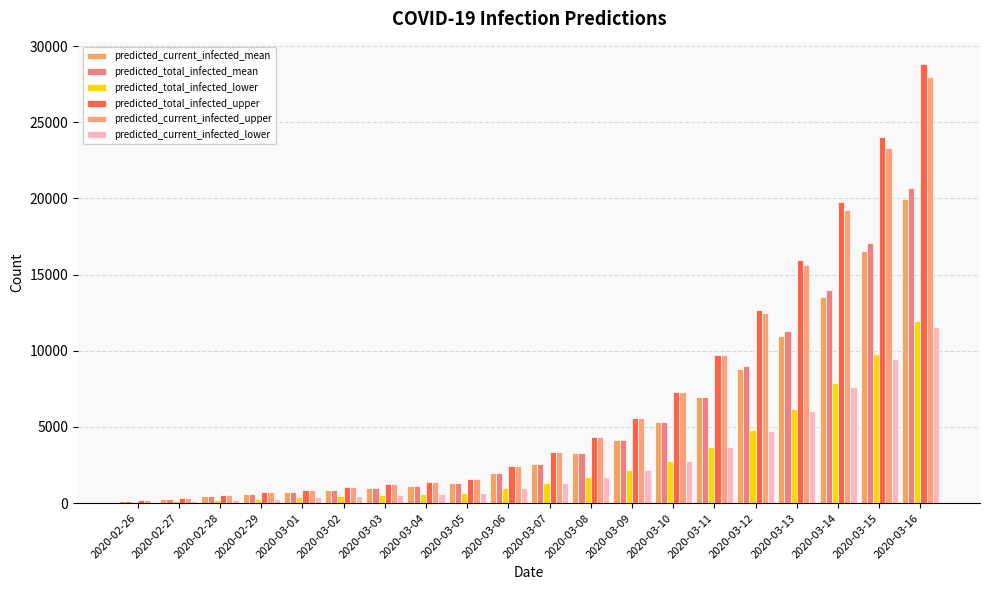

How many series are shown in this chart?

6